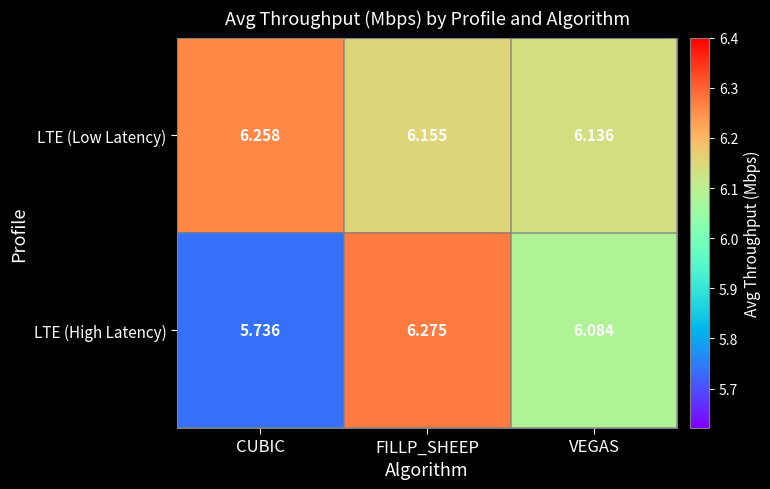

At which category does the chart reach its peak across all series?

FILLP_SHEEP